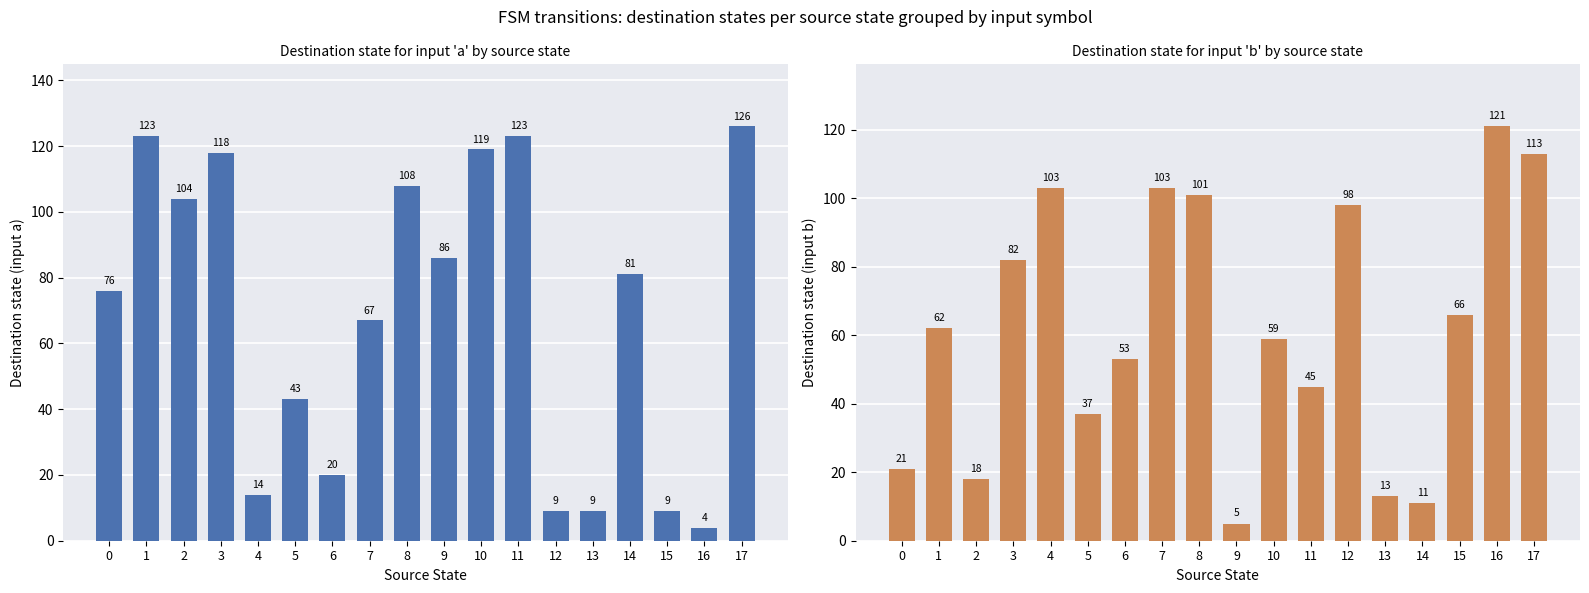

Which category has the lowest value in the destination_a series?

16